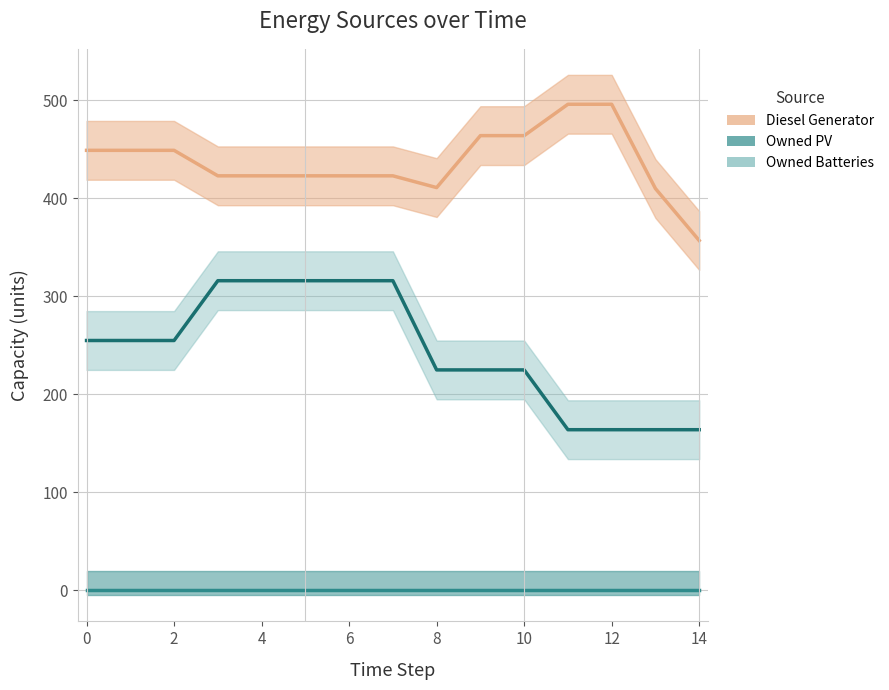

Is the value of Diesel Generator at 9 greater than the value of Owned Batteries at 8?

Yes